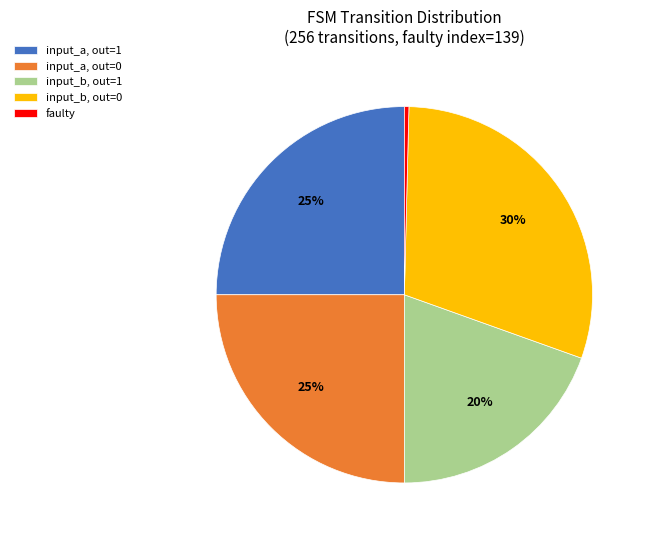

Is it true that input_b, out=1 is 11% of the pie?

False